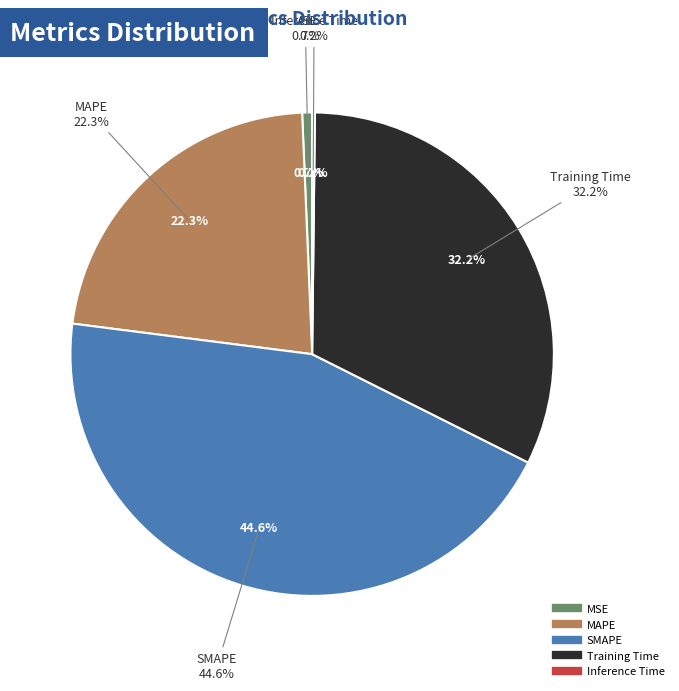

Is the sum of MAPE and Inference Time greater than half?

No